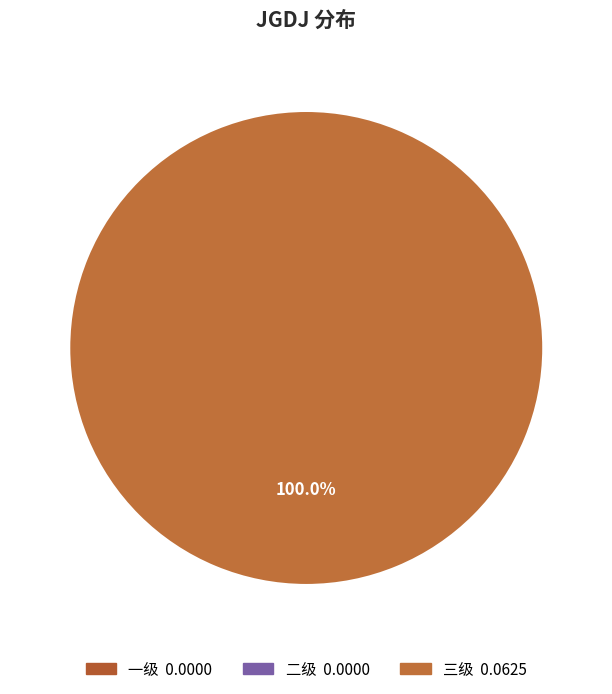

Rank the categories by value from lowest to highest.

一级, 二级, 三级